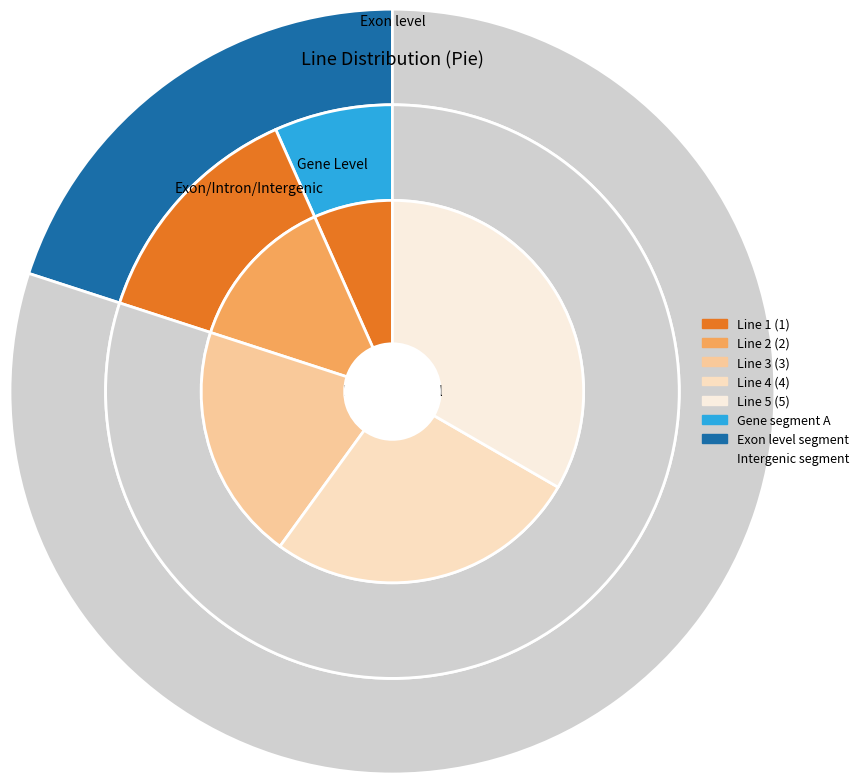

Rank the categories by value from highest to lowest.

Line 5, Line 4, Line 3, Line 2, Line 1